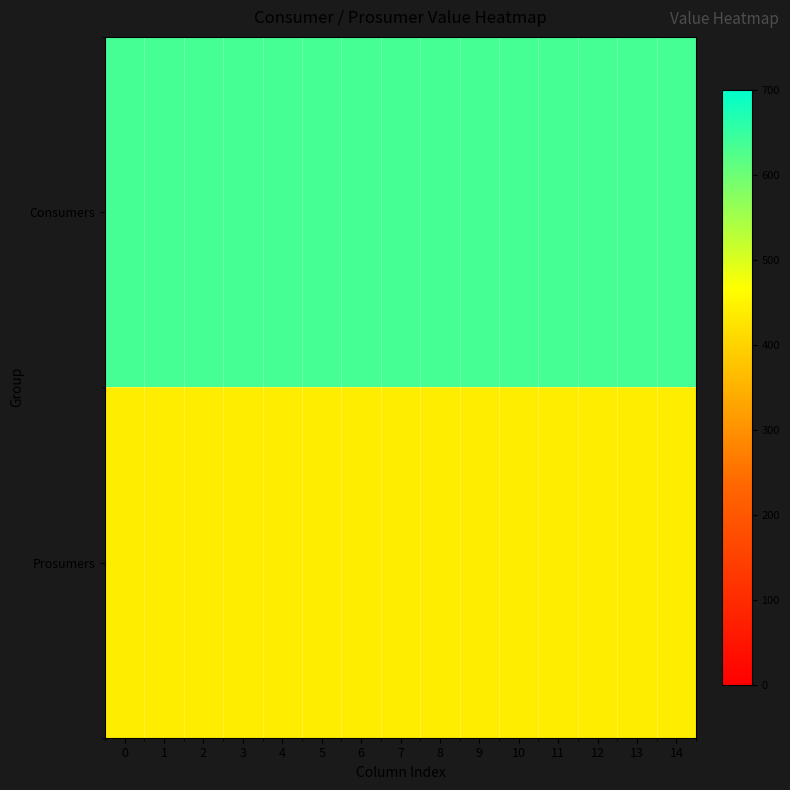

Reading left to right, extract all data points from this chart.

Consumers: 0=635	1=635	2=635	3=635	4=635	5=635	6=635	7=635	8=635	9=635	10=635	11=635	12=635	13=635	14=635
Prosumers: 0=440	1=440	2=440	3=440	4=440	5=440	6=440	7=440	8=440	9=440	10=440	11=440	12=440	13=440	14=440